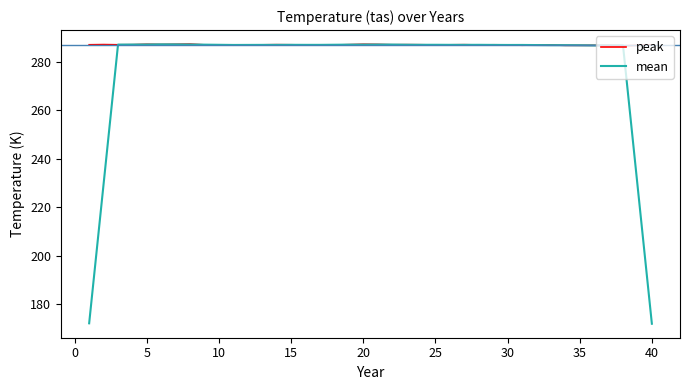

What is the minimum value for peak?

286.6